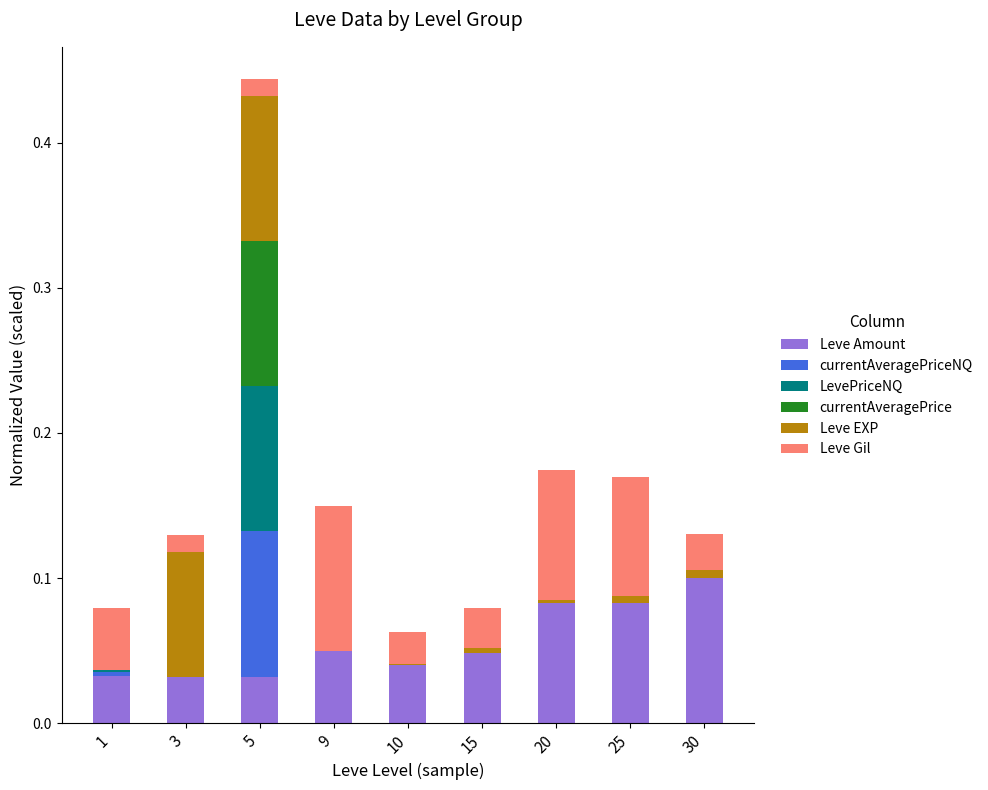

The value of Leve Amount at 10 is 0.0. True or false?

True